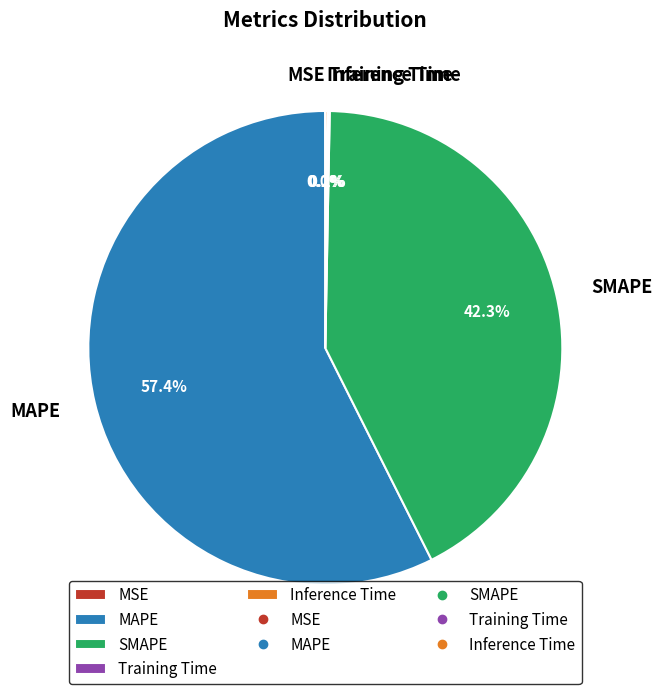

Approximately how many times larger is the value at SMAPE compared to MAPE?

0.7